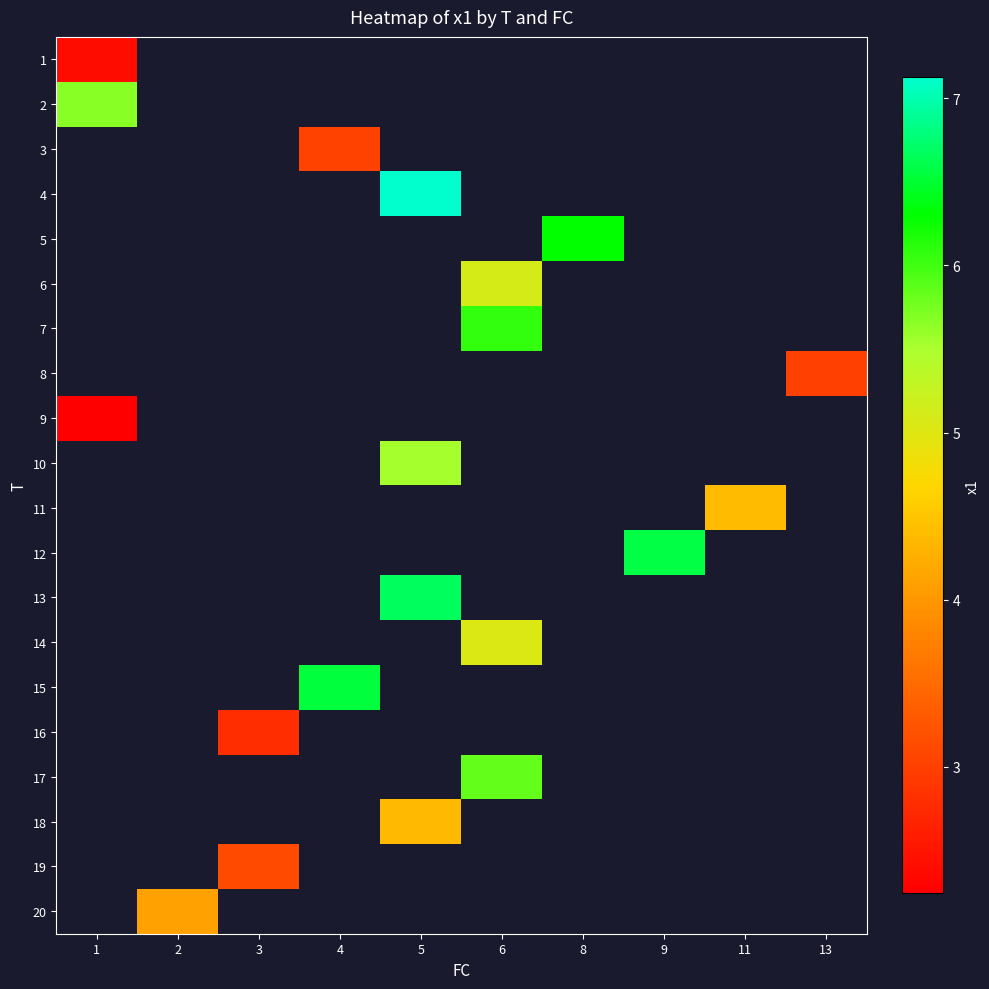

Which category has the highest value across all series?

5